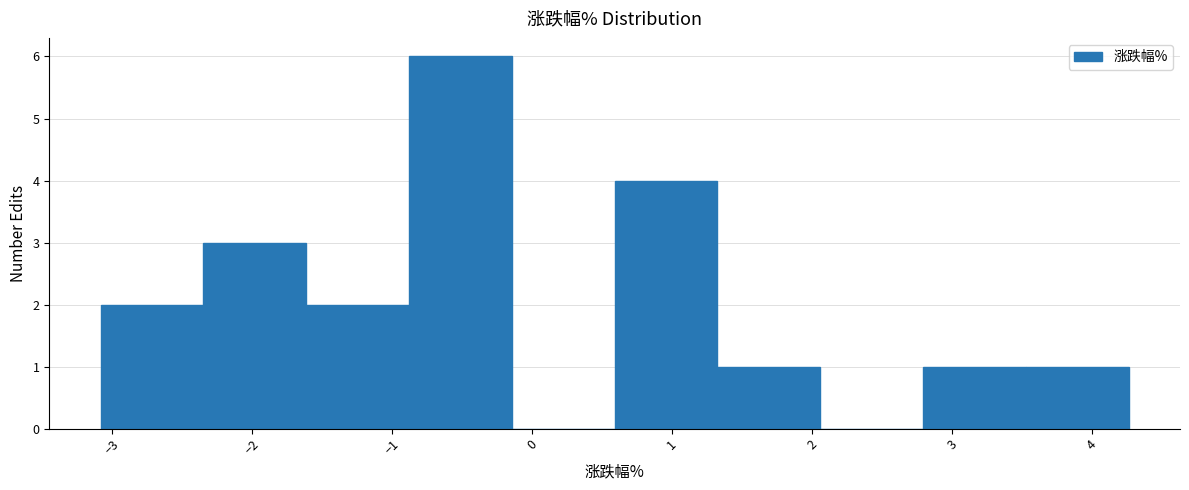

Over which range of the x-axis is the bar tallest?

-0.9 to -0.1